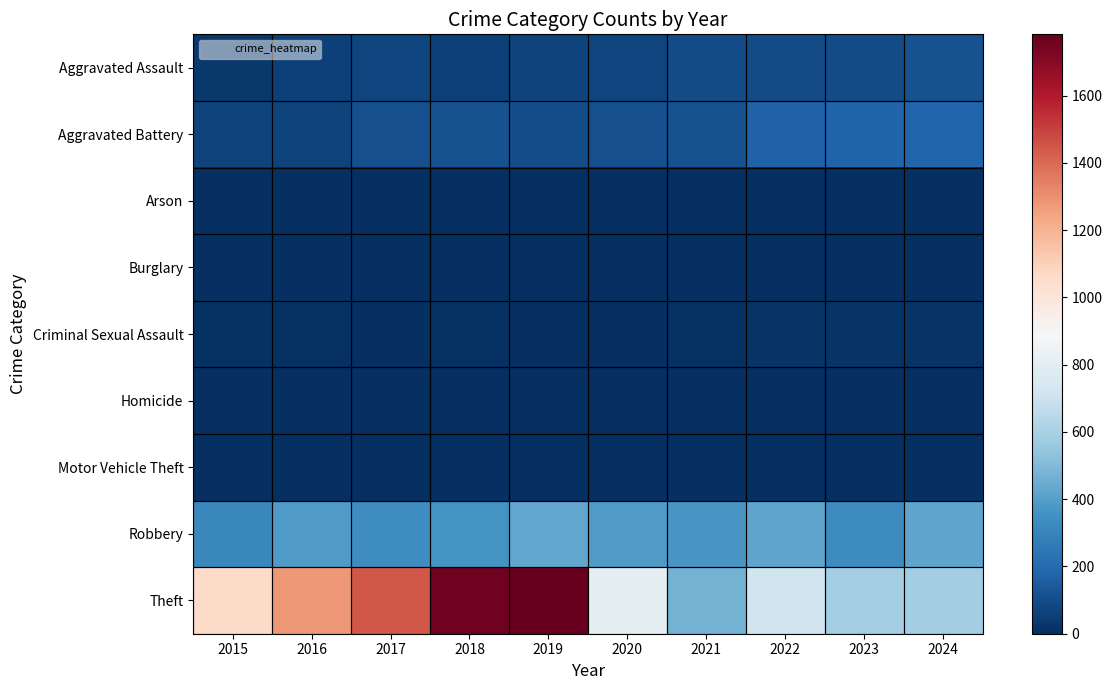

How many distinct data groups are displayed?

9